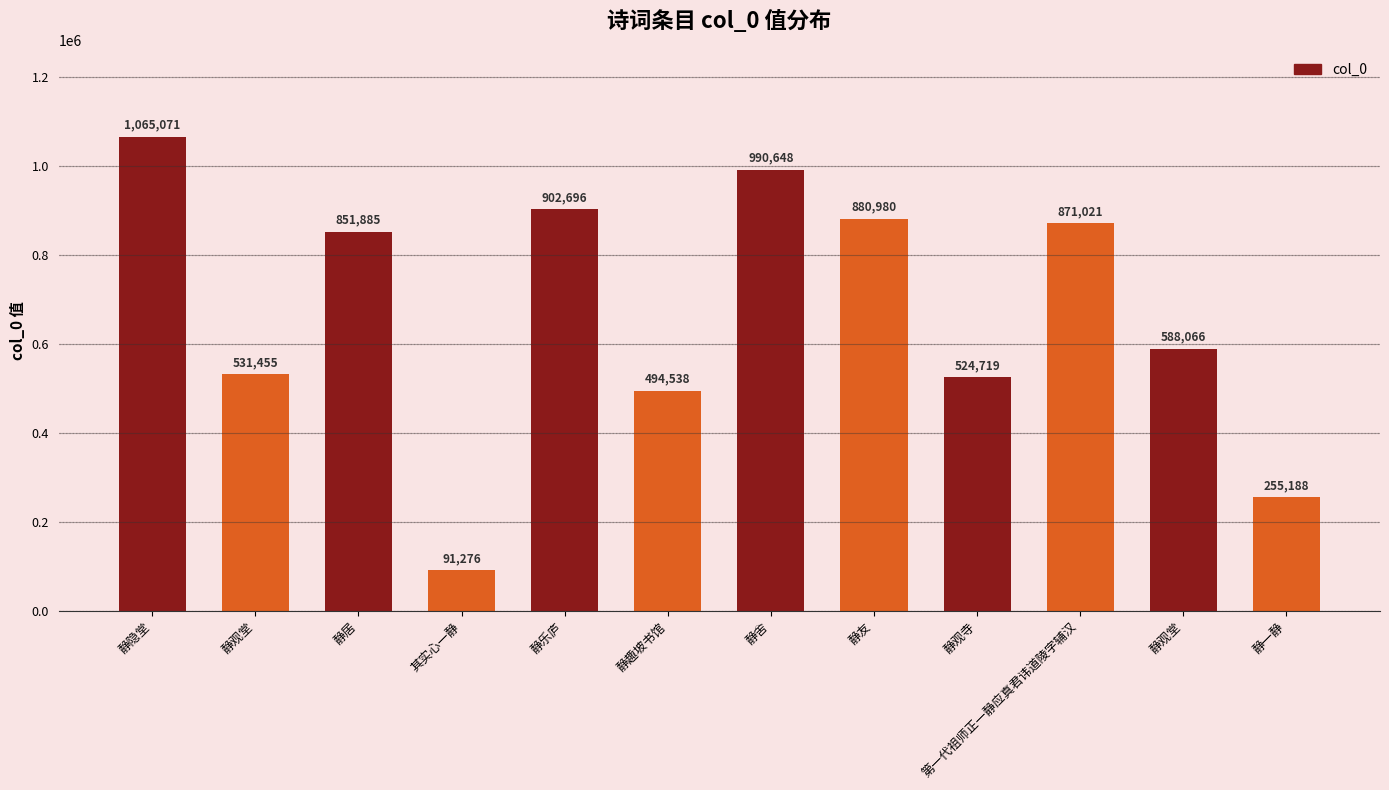

Read the value at 静一静, to the nearest 10.

255190